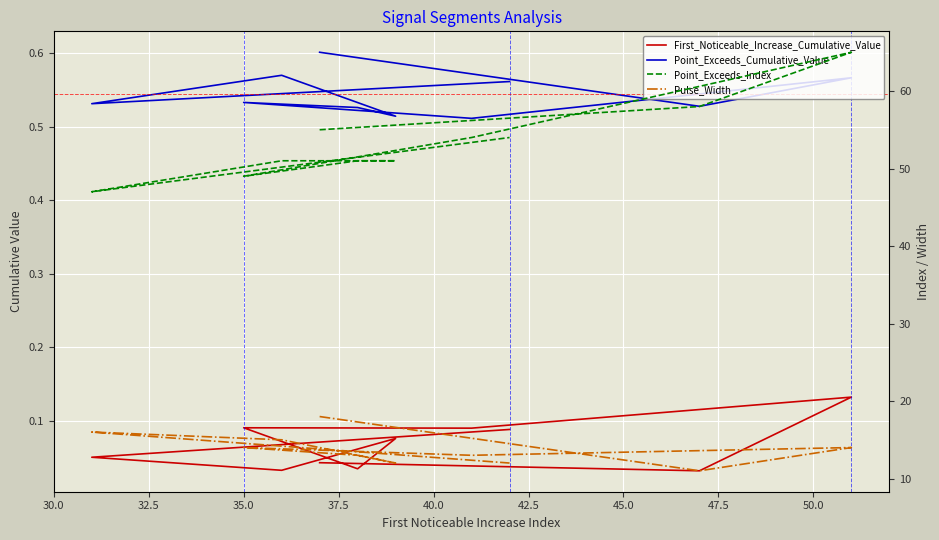

Does the chart display data point markers on the line(s)?

No